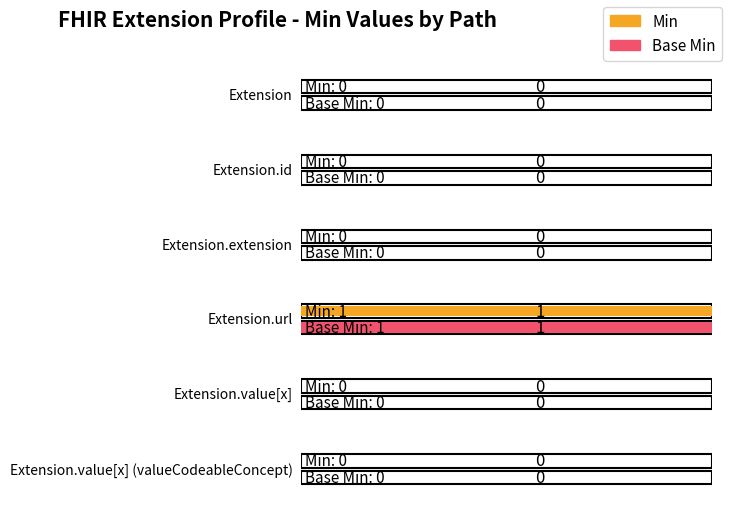

What position from the right is Extension.id?

5